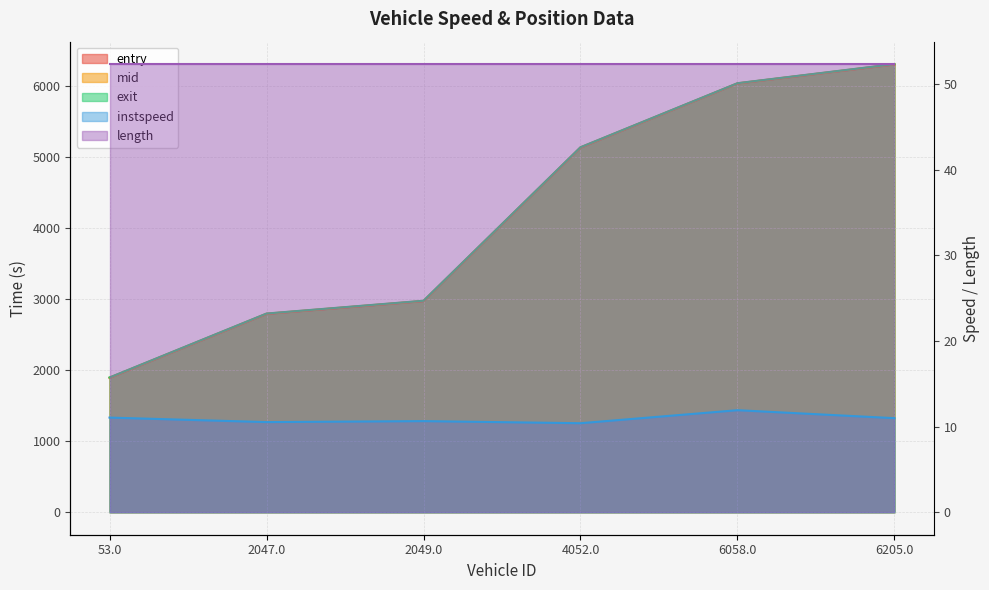

What is the difference between the exit values at 4052.0 and 6205.0?

1169.9